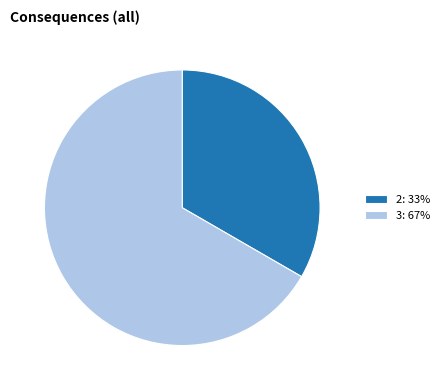

Is it true that 2: 33% is 25% of the pie?

False